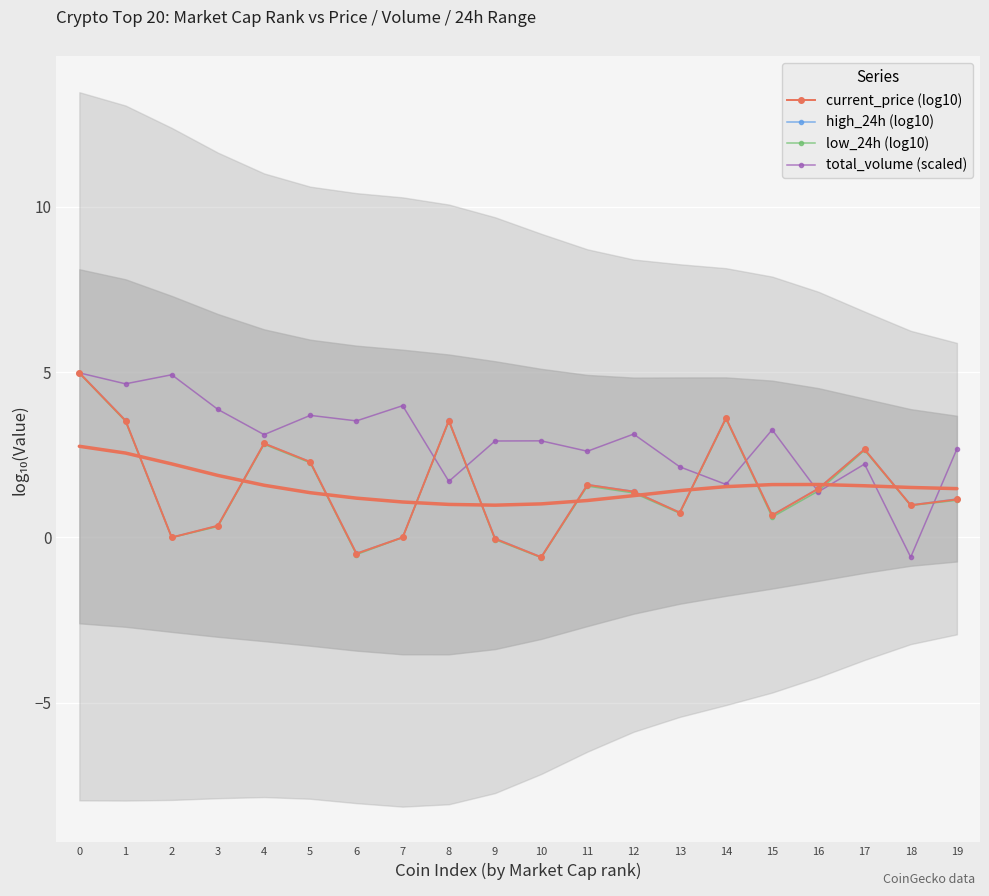

How many values in low_24h (log10) are above zero?

15